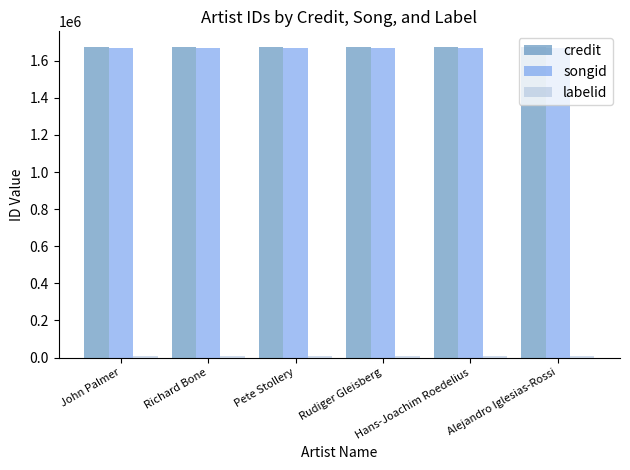

What is the maximum value for songid?

1669870